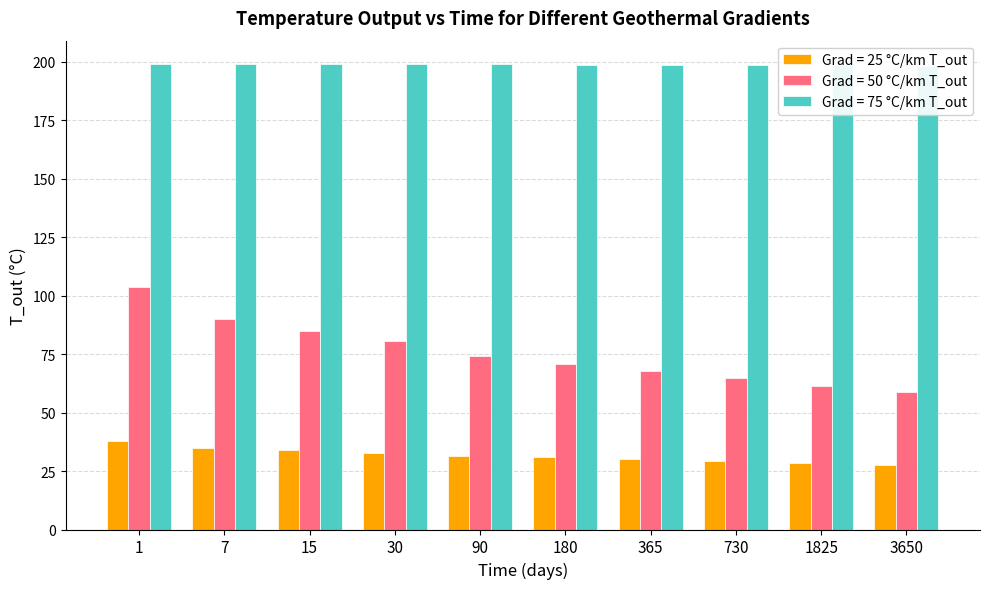

At which category is the sum across all series the highest?

1